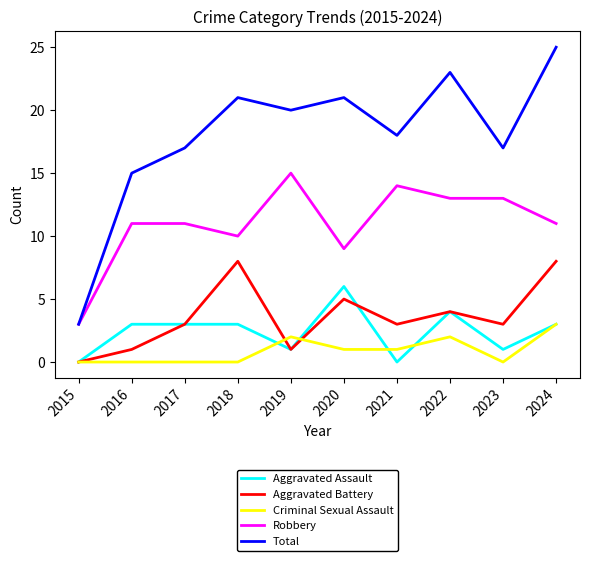

List the series in order of their peak value, lowest first.

Criminal Sexual Assault, Aggravated Assault, Aggravated Battery, Robbery, Total